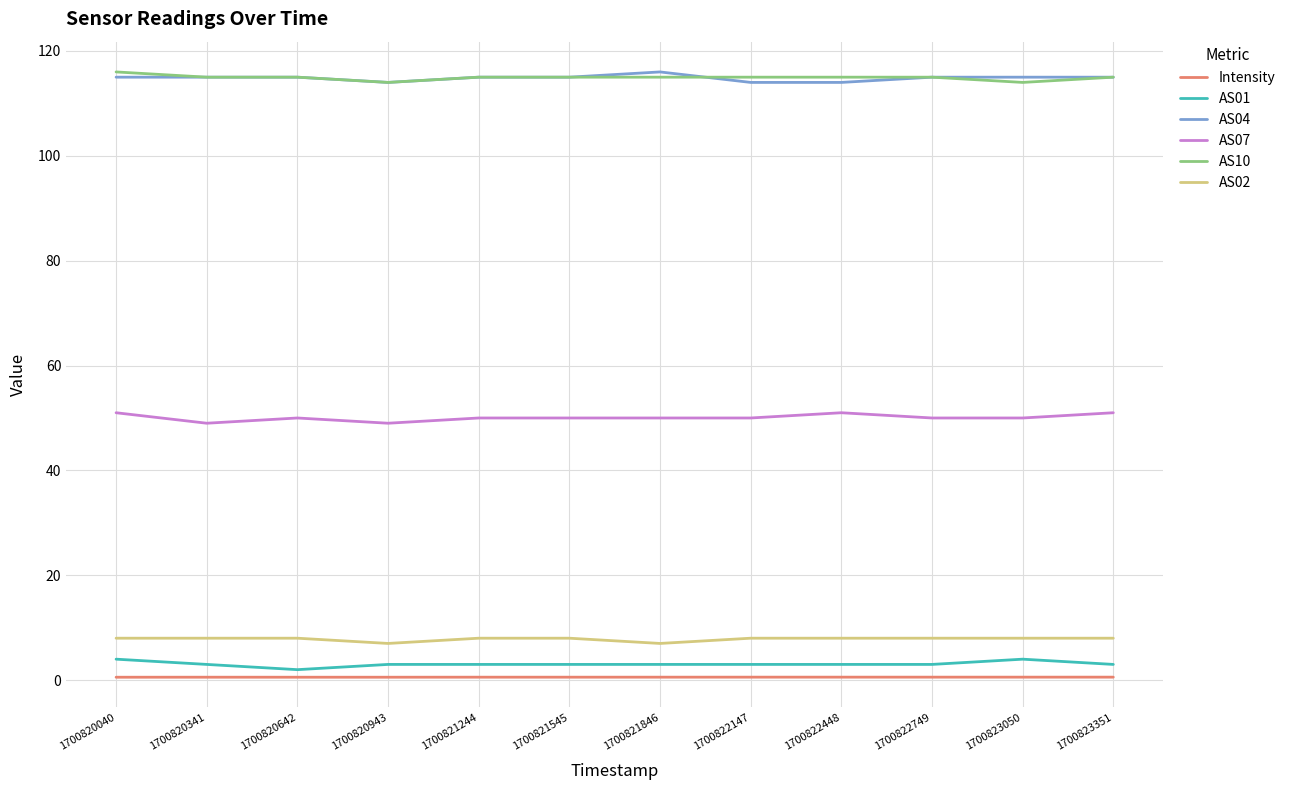

What is the approximate value of AS02 at 1700820943?

7.0